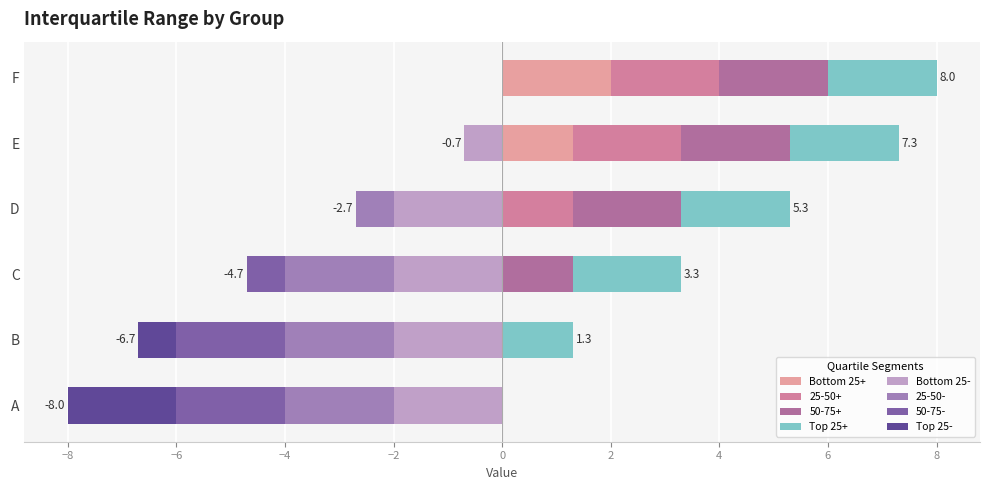

What is the sum of all Bottom 25- values?

-8.7